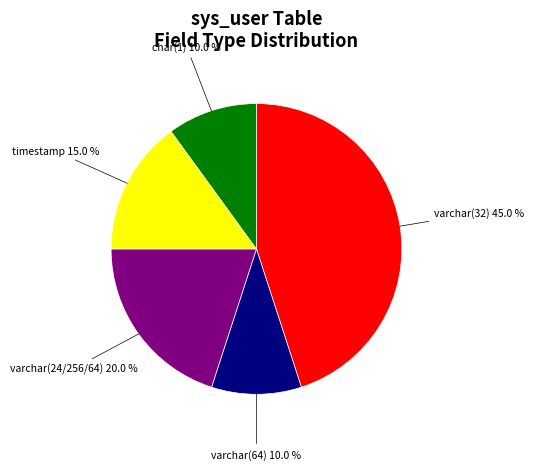

Is there a majority slice in this chart?

No